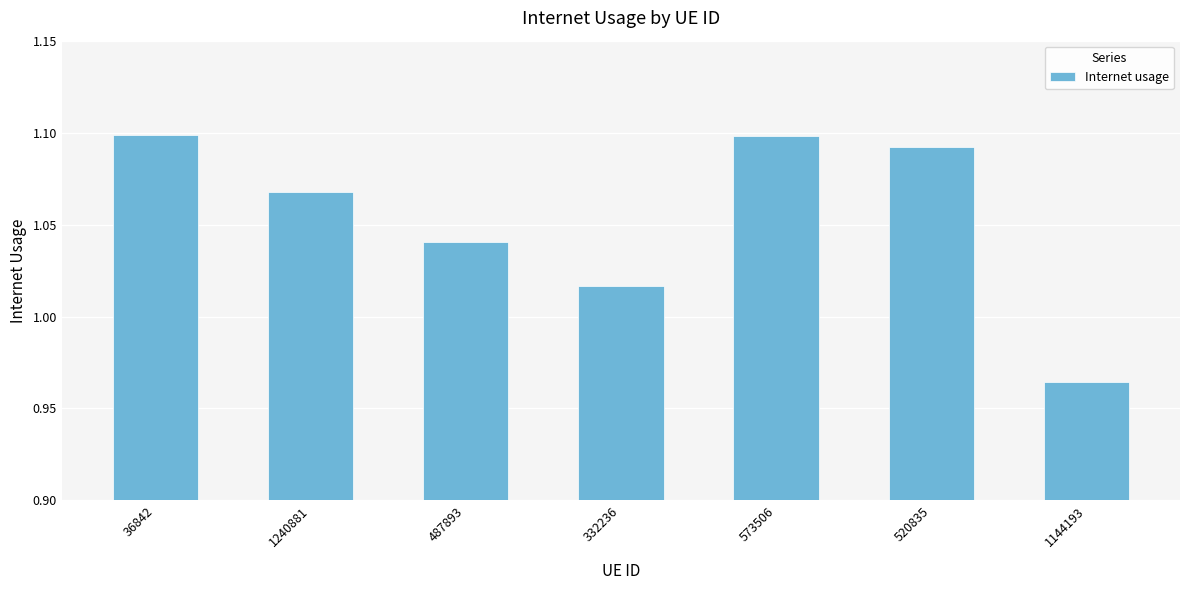

At which category does the chart reach its minimum across all series?

1144193